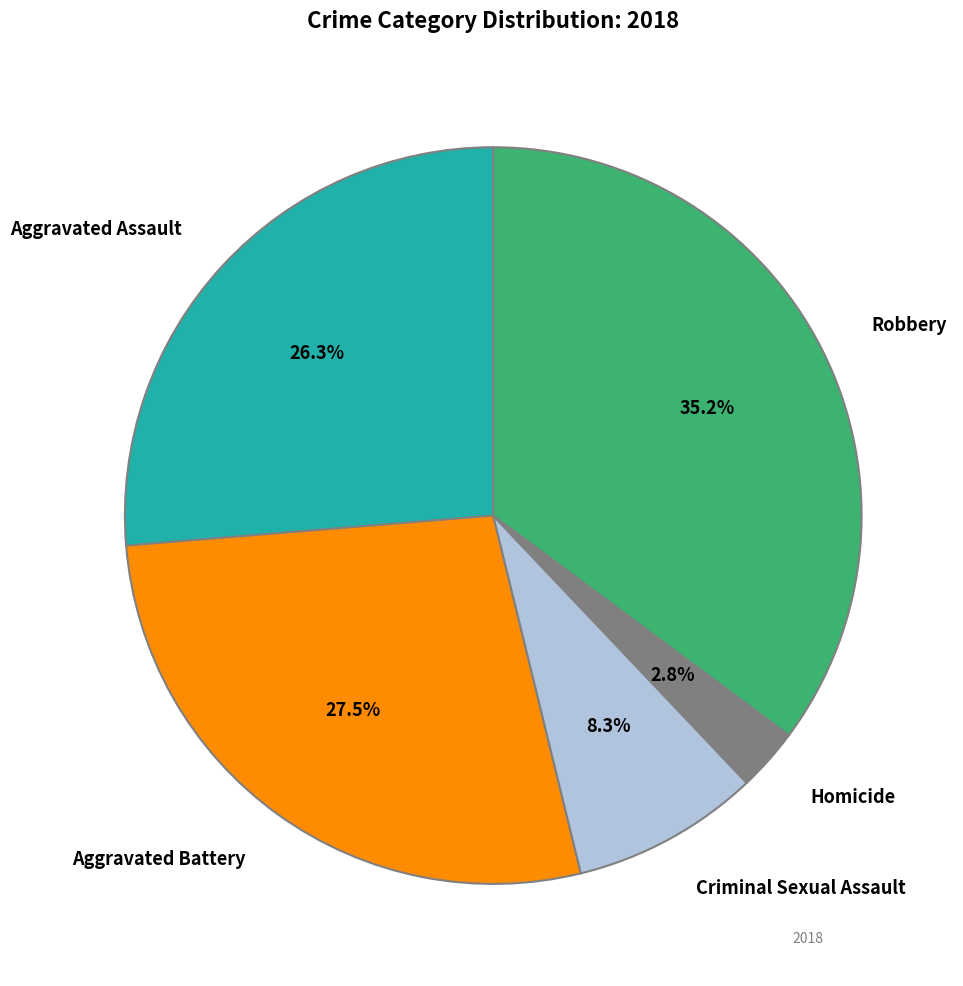

To the nearest percent, what is the difference between the largest and smallest slice percentages?

32%